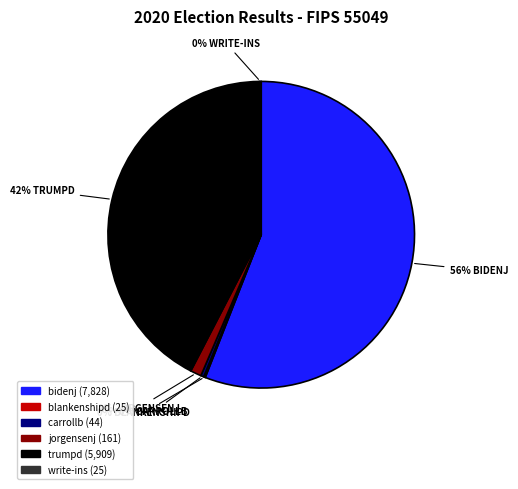

Which slice is the largest?

bidenj